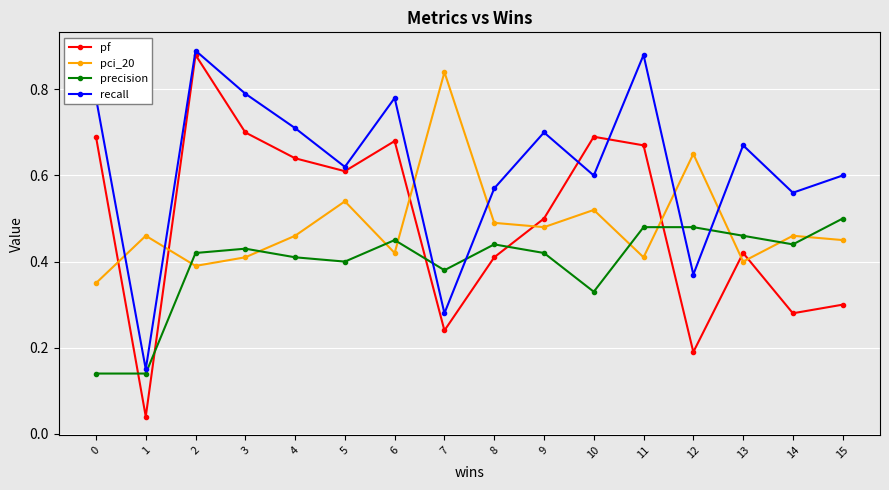

What is the sum of all pf values?

7.9